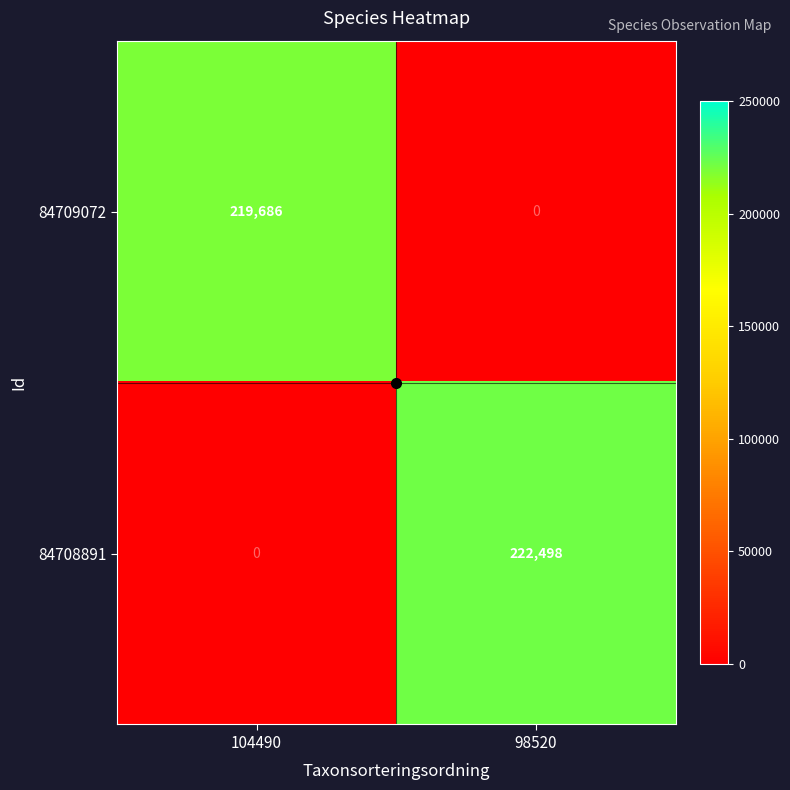

At which label does 84709072 reach its peak?

104490